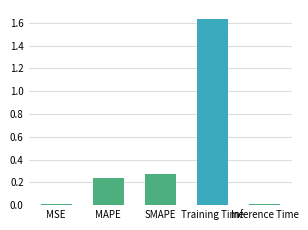

Which category has the highest value across all series?

Training Time